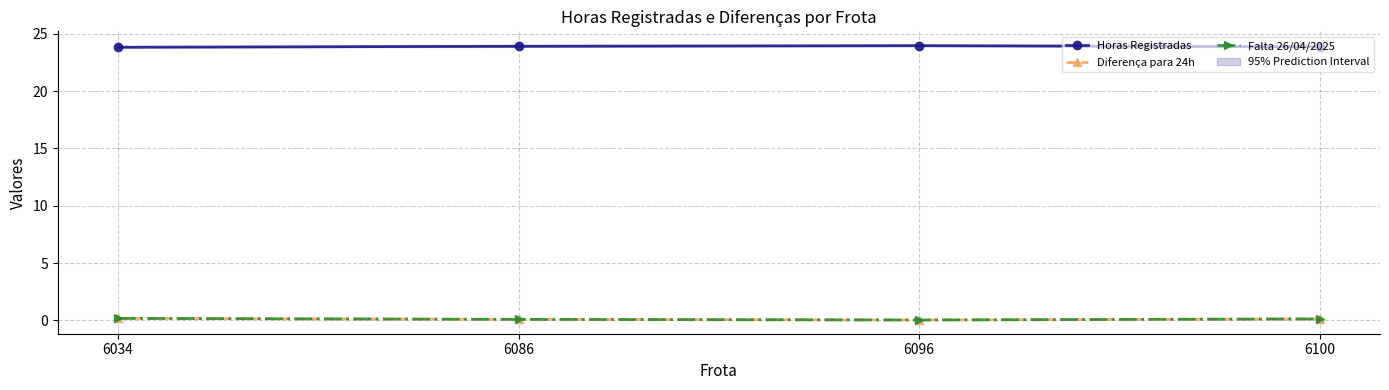

Between 6086 and 6034, which is larger?

6086